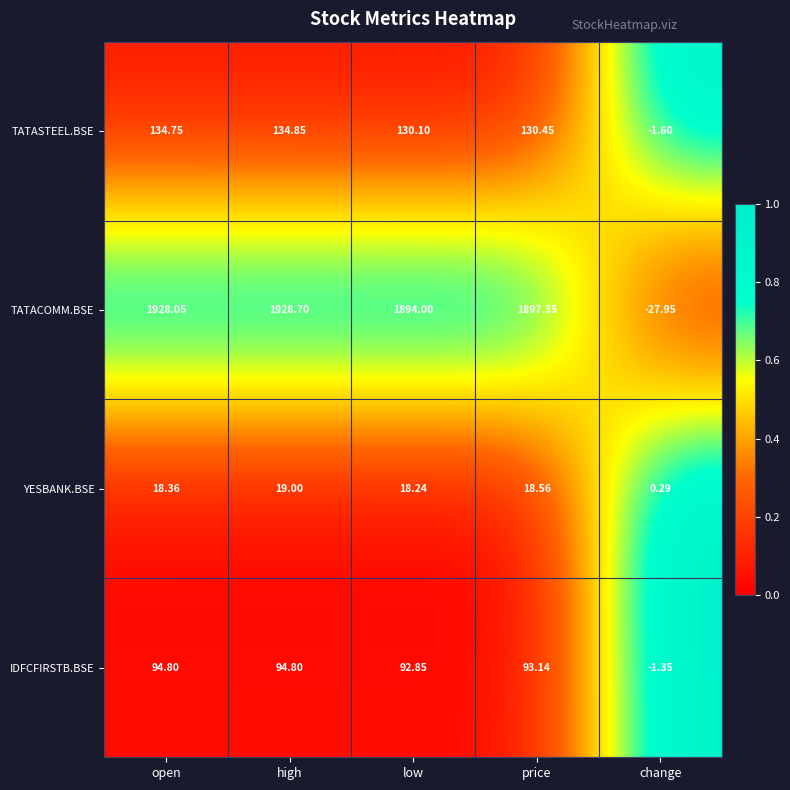

Which series has the largest range (max minus min)?

TATACOMM.BSE